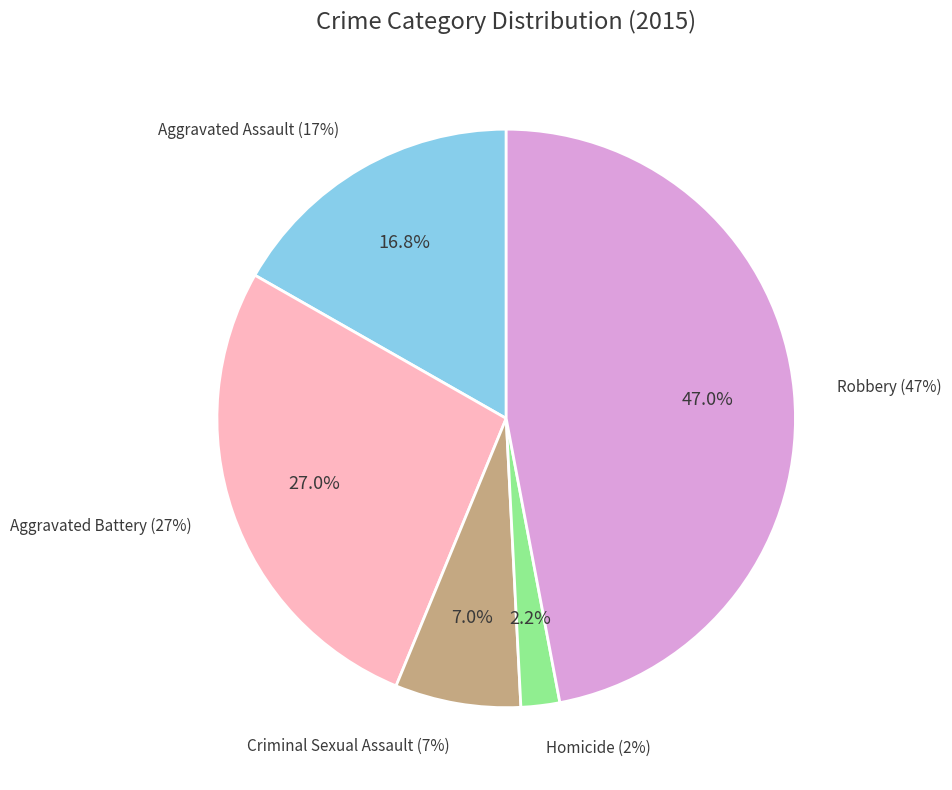

Is there a majority slice in this chart?

No